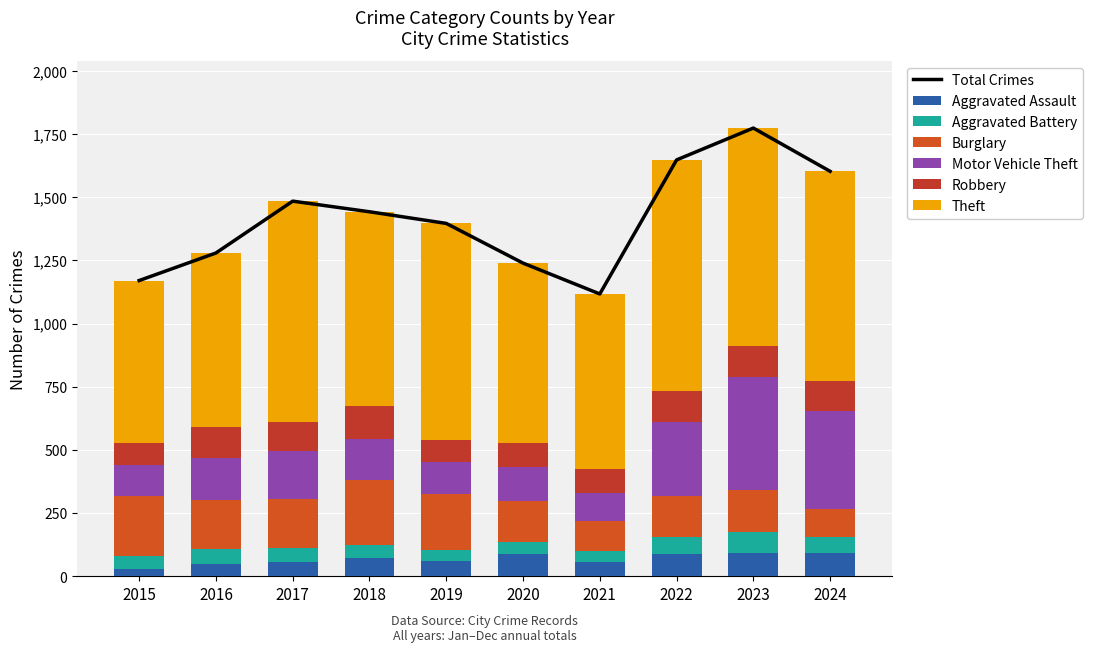

At how many categories does at least one series exceed 612?

10